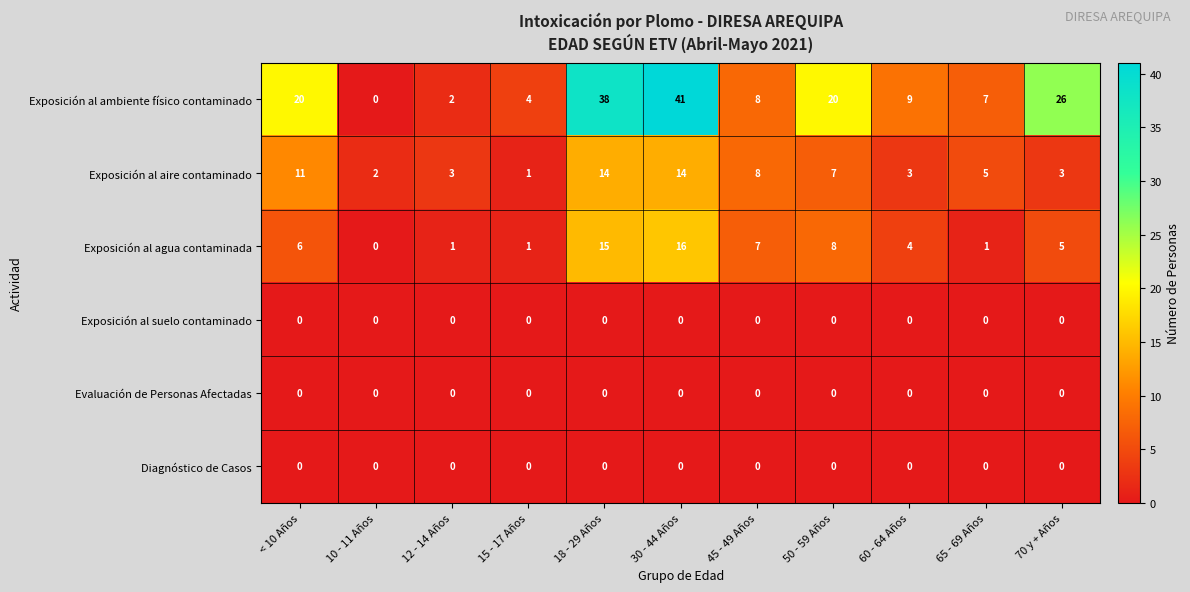

What is the difference between the highest and lowest values at 60 - 64 Años?

9